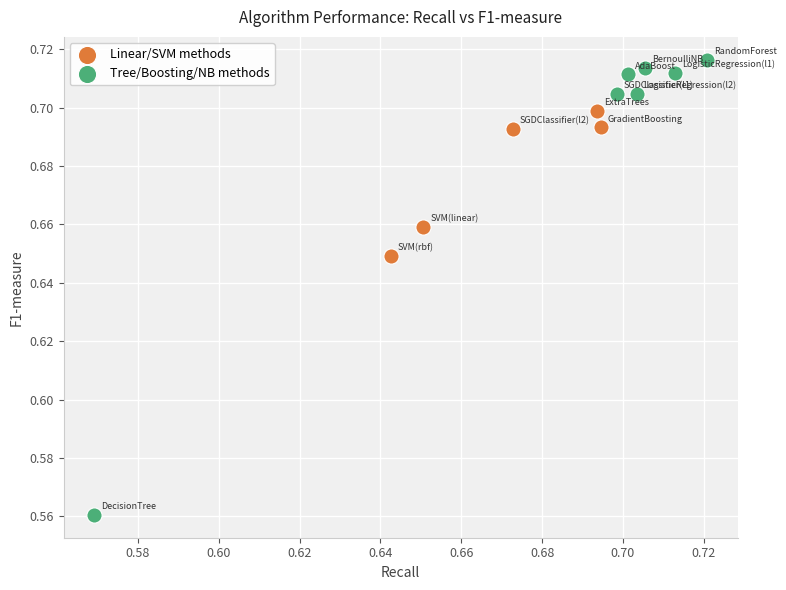

Which series reaches the maximum Y coordinate?

Tree/Boosting/NB methods